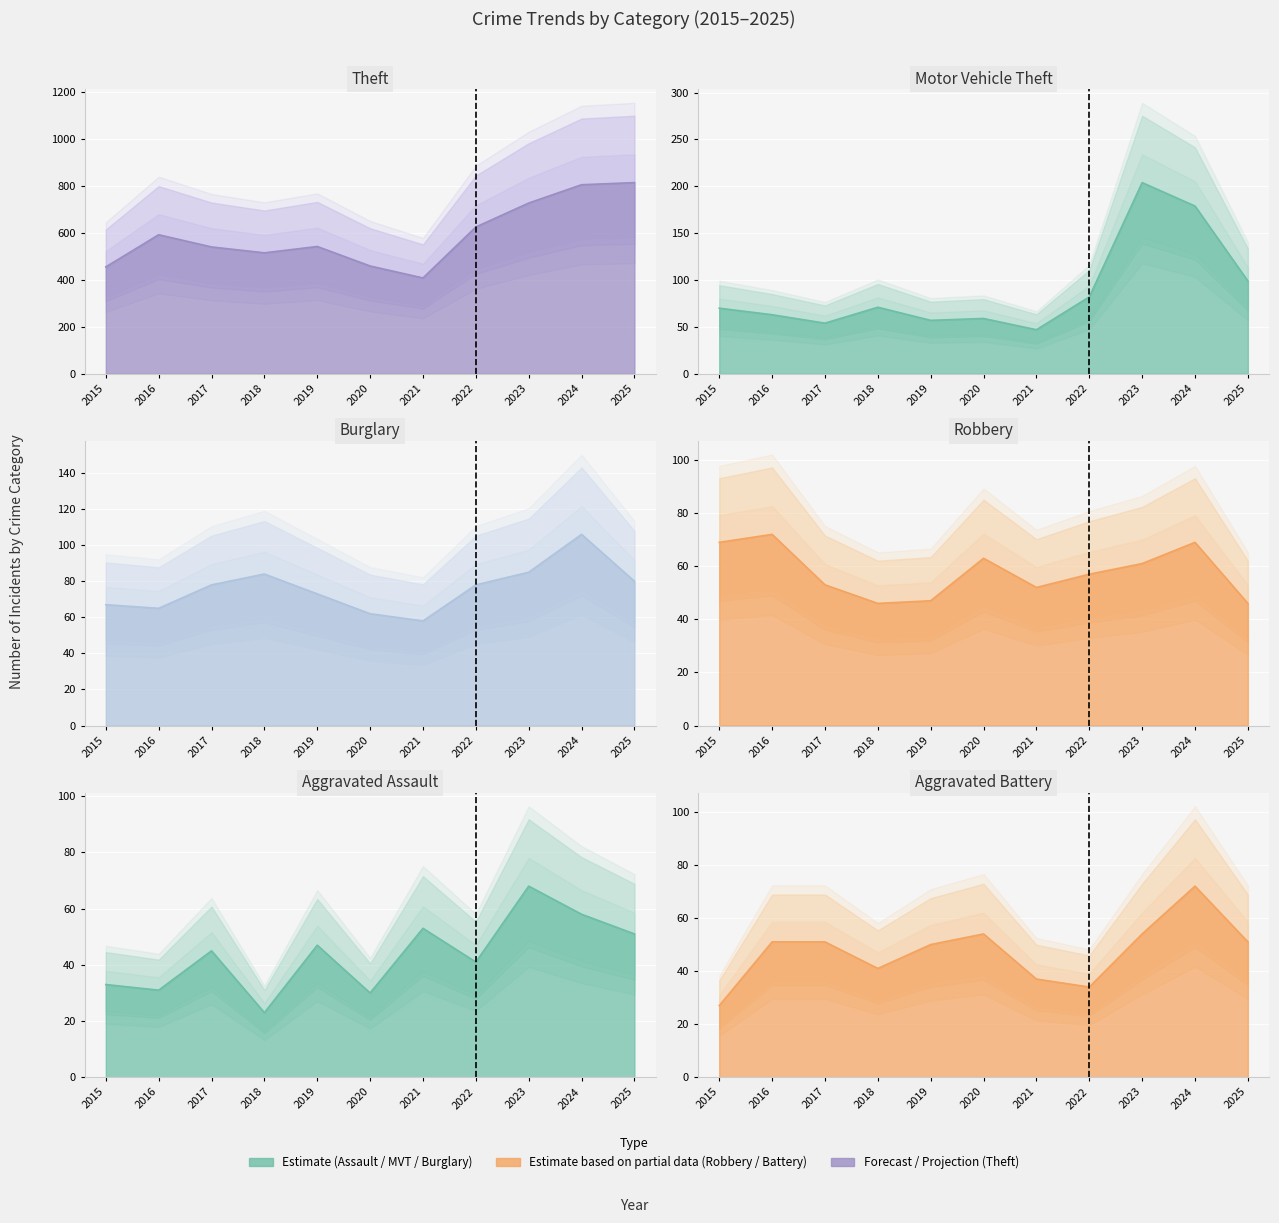

At 2021, list the series in order from smallest to largest.

Aggravated Battery, Motor Vehicle Theft, Robbery, Aggravated Assault, Burglary, Theft